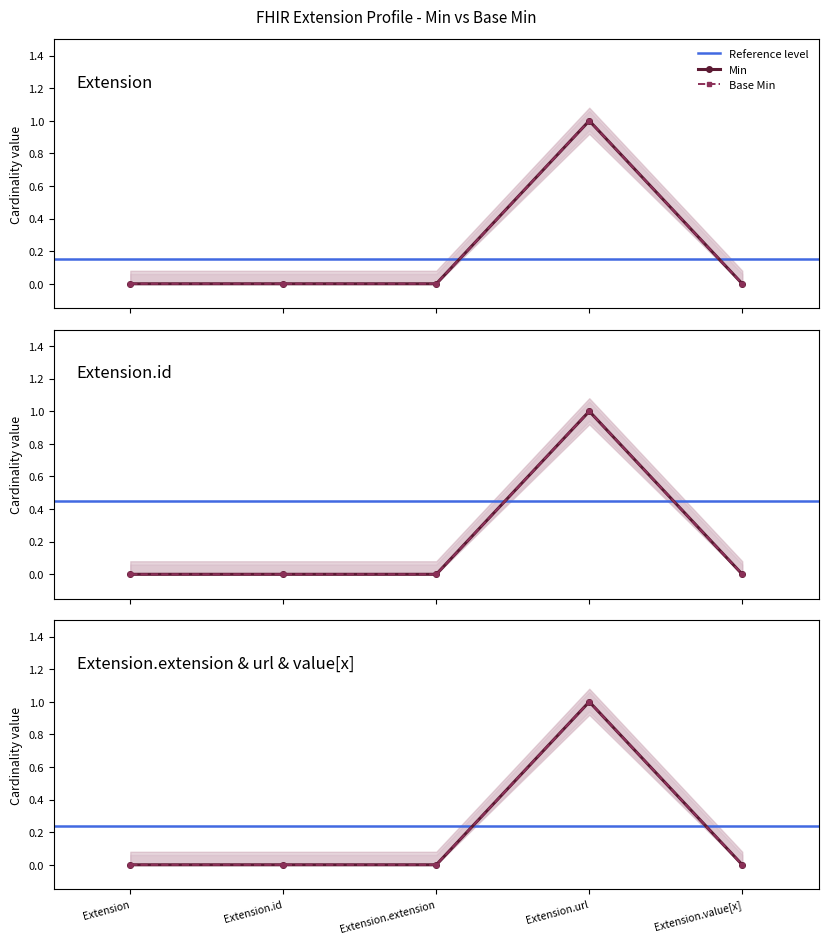

Is it true that Min equals 0 at Extension?

False